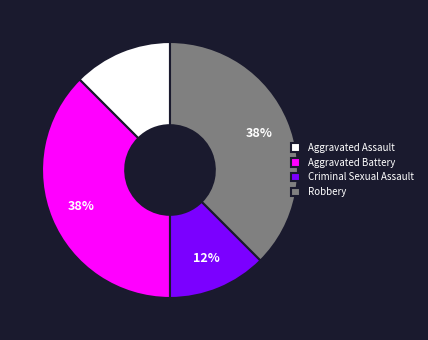

To the nearest percent, what is the average slice percentage?

25%